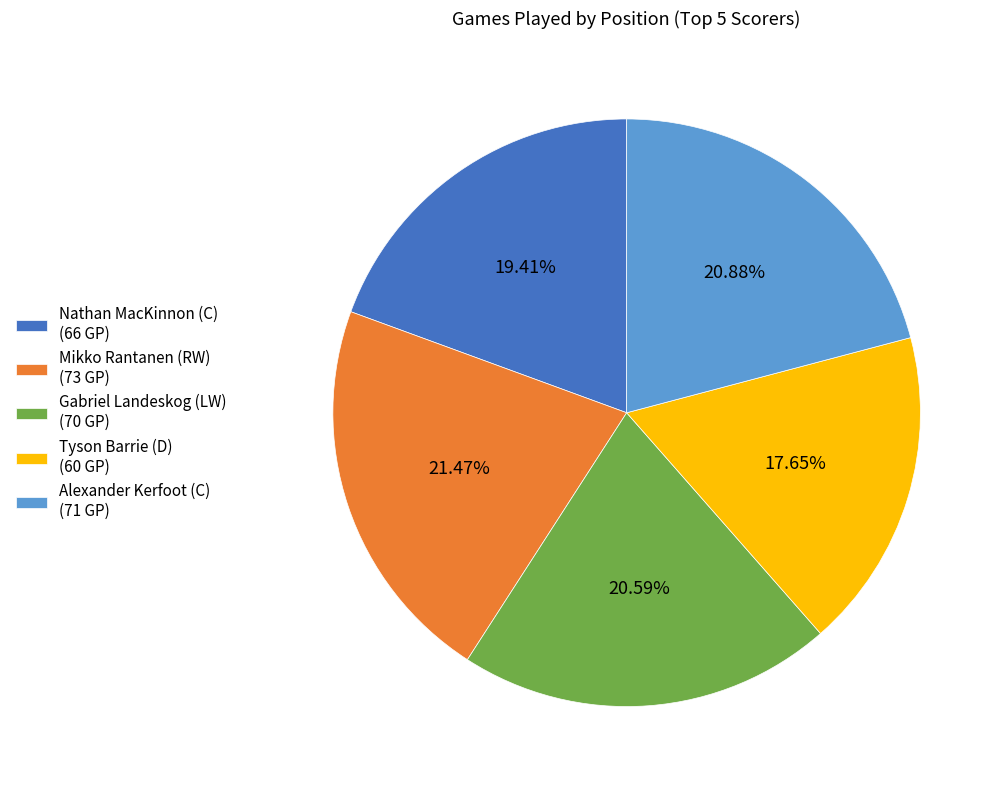

What portion of the pie excludes Alexander Kerfoot (C)?

79.1%